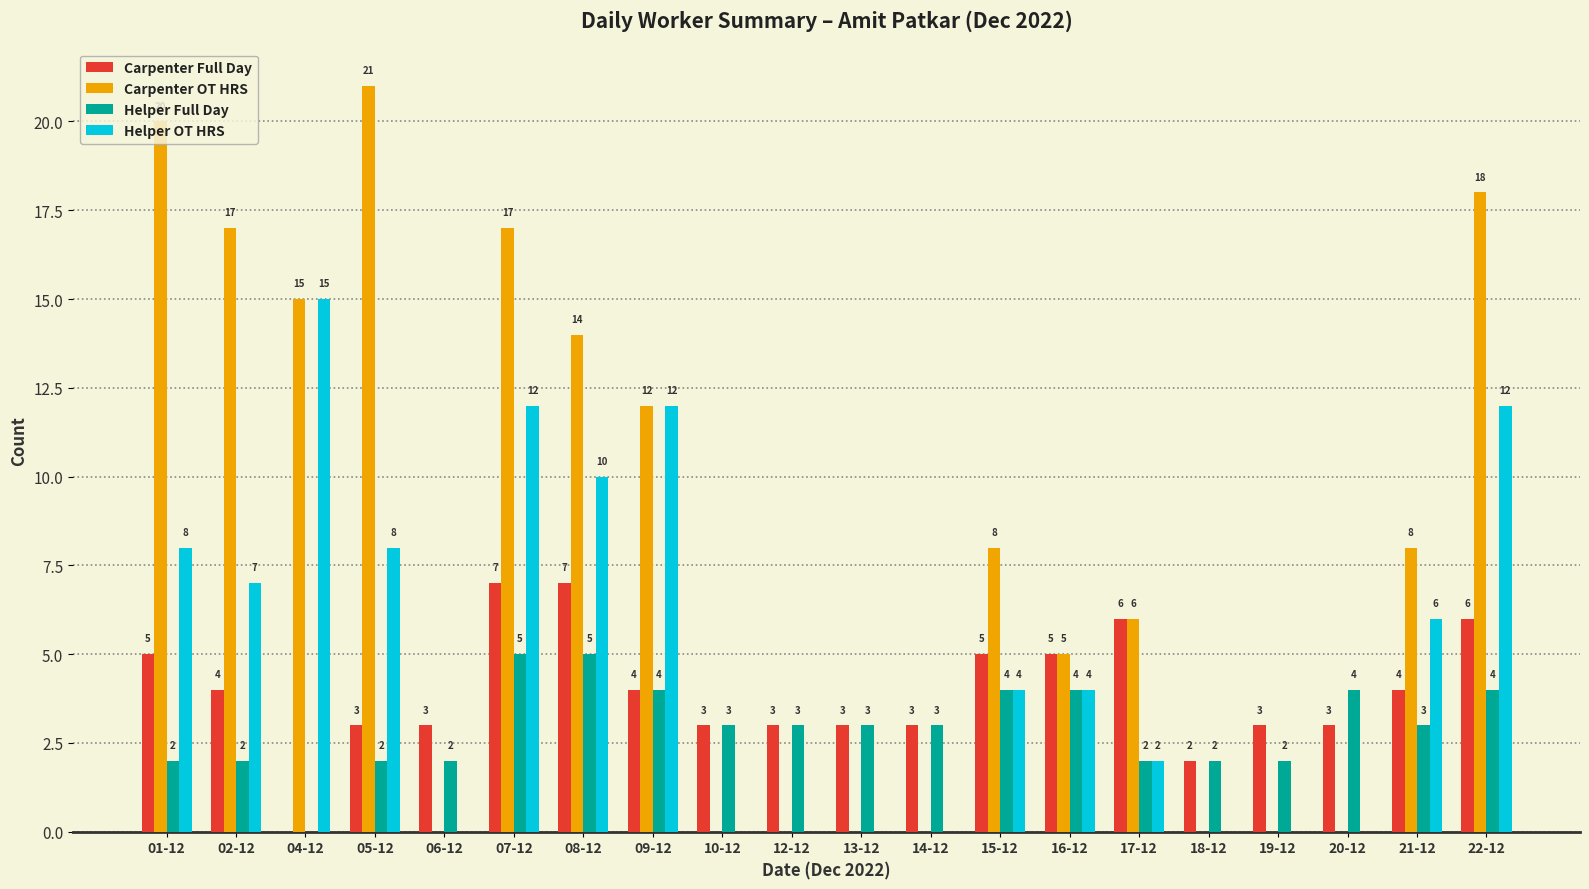

Reading right to left, list all the values displayed in this chart.

Carpenter Full Day: 22-12=6	21-12=4	20-12=3	19-12=3	18-12=2	17-12=6	16-12=5	15-12=5	14-12=3	13-12=3	12-12=3	10-12=3	09-12=4	08-12=7	07-12=7	06-12=3	05-12=3	04-12=0	02-12=4	01-12=5
Carpenter OT HRS: 22-12=18	21-12=8	20-12=0	19-12=0	18-12=0	17-12=6	16-12=5	15-12=8	14-12=0	13-12=0	12-12=0	10-12=0	09-12=12	08-12=14	07-12=17	06-12=0	05-12=21	04-12=15	02-12=17	01-12=20
Helper Full Day: 22-12=4	21-12=3	20-12=4	19-12=2	18-12=2	17-12=2	16-12=4	15-12=4	14-12=3	13-12=3	12-12=3	10-12=3	09-12=4	08-12=5	07-12=5	06-12=2	05-12=2	04-12=0	02-12=2	01-12=2
Helper OT HRS: 22-12=12	21-12=6	20-12=0	19-12=0	18-12=0	17-12=2	16-12=4	15-12=4	14-12=0	13-12=0	12-12=0	10-12=0	09-12=12	08-12=10	07-12=12	06-12=0	05-12=8	04-12=15	02-12=7	01-12=8